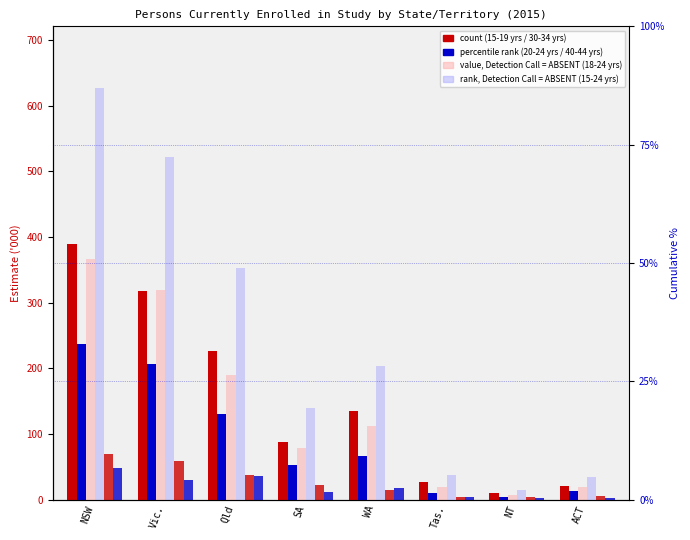

How many data points in 15-19 years are above 135?

3